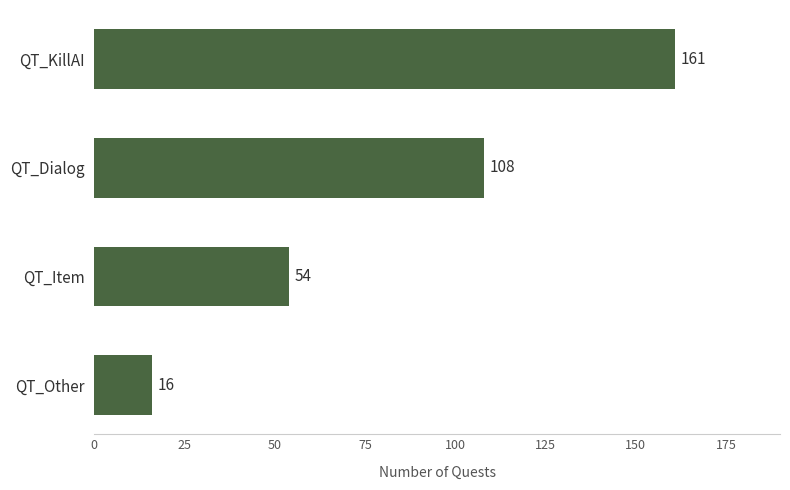

Does the chart contain stacked bars?

No